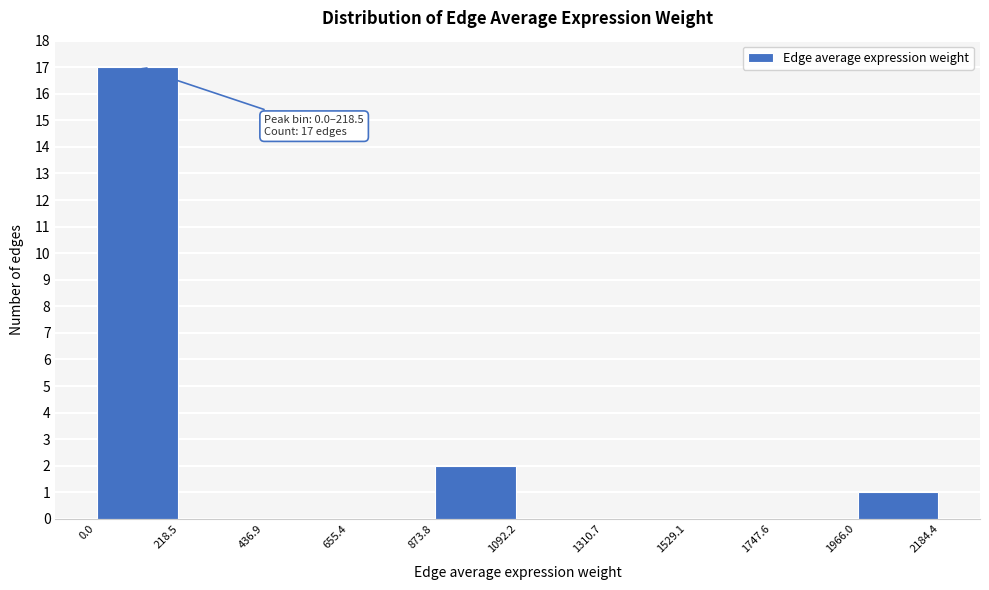

Which range on the x-axis has the tallest bar?

0.0 to 218.5